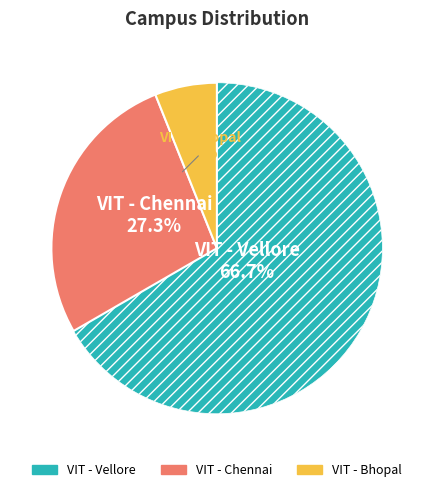

To the nearest percent, what is the difference between the VIT - Vellore and VIT - Chennai slice percentages?

39%